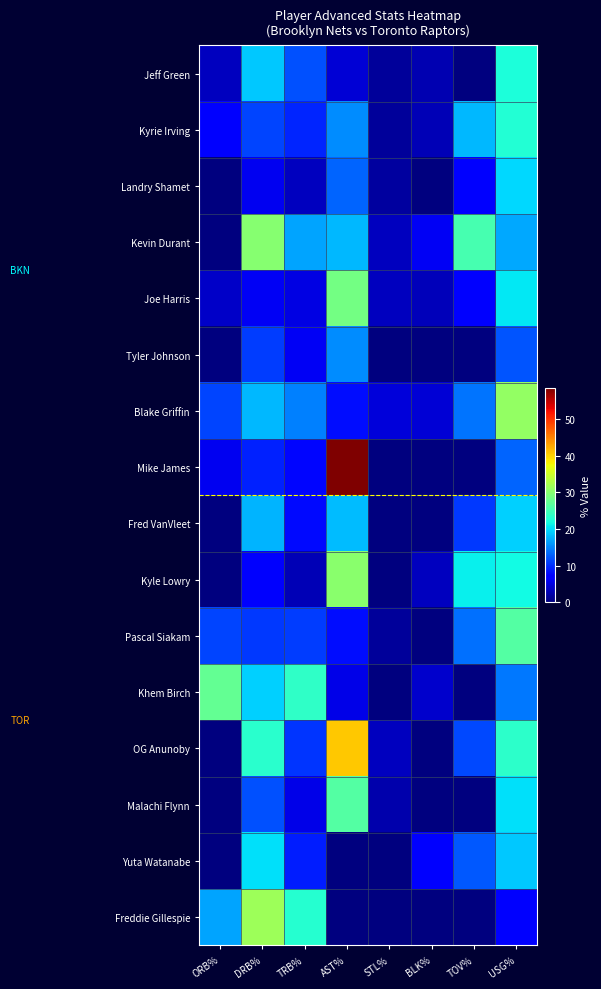

At which category is the sum across all series the highest?

USG%